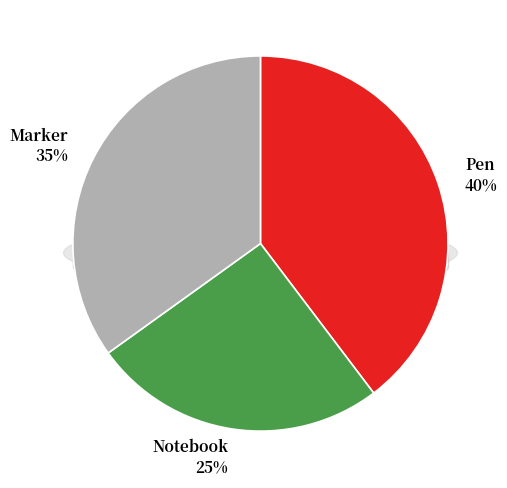

Which slice is the smallest?

Notebook